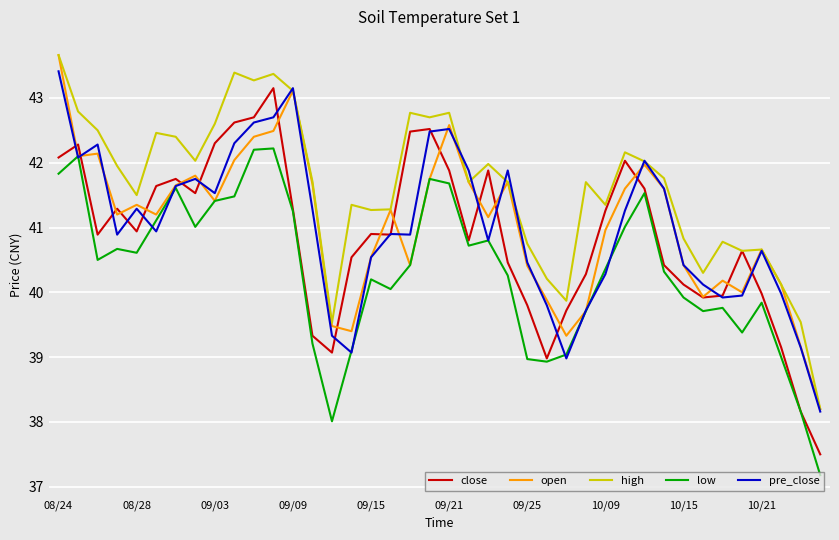

True or false: low and high intersect in this chart.

False